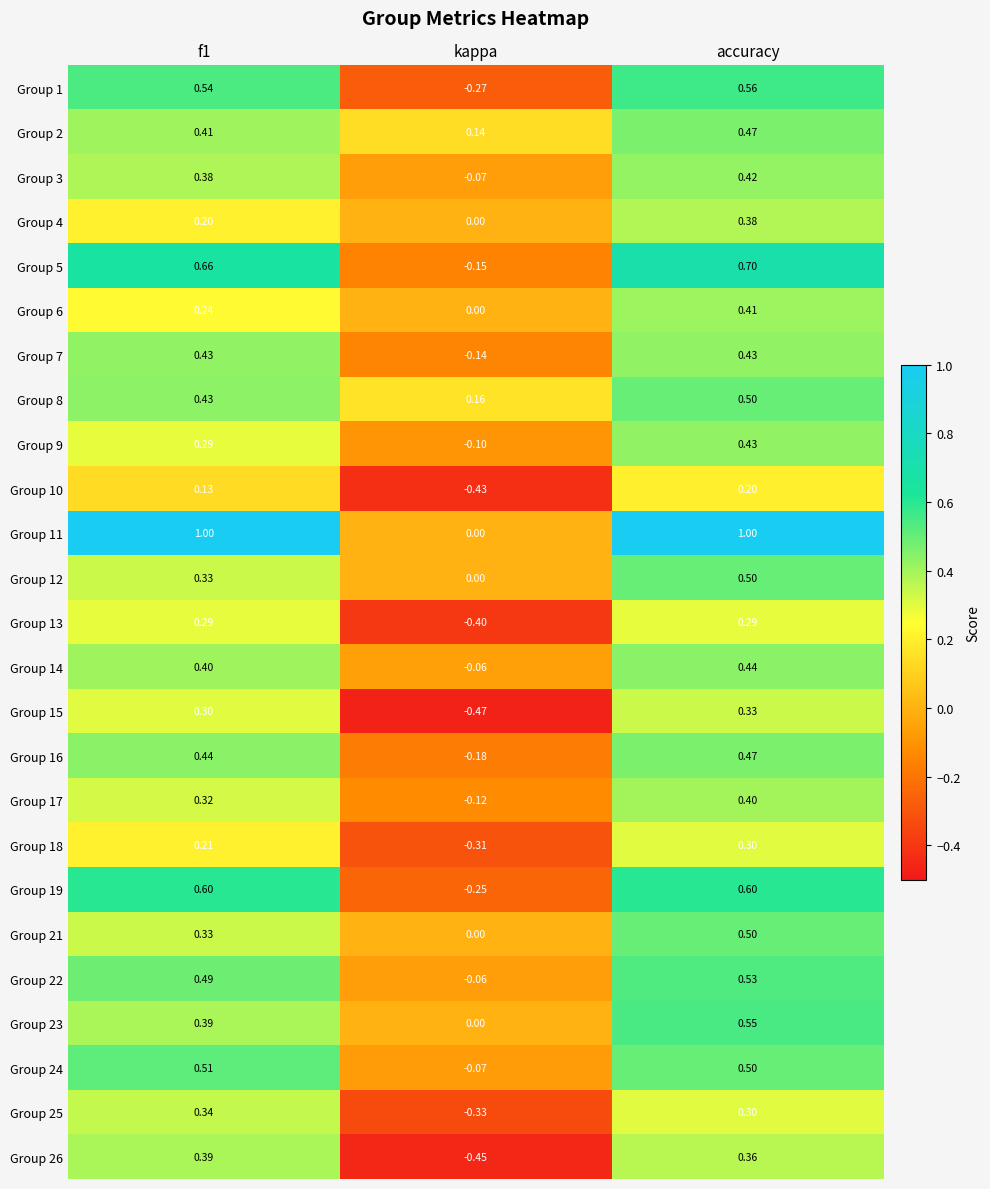

At which label is Group 22 closest to 0?

kappa